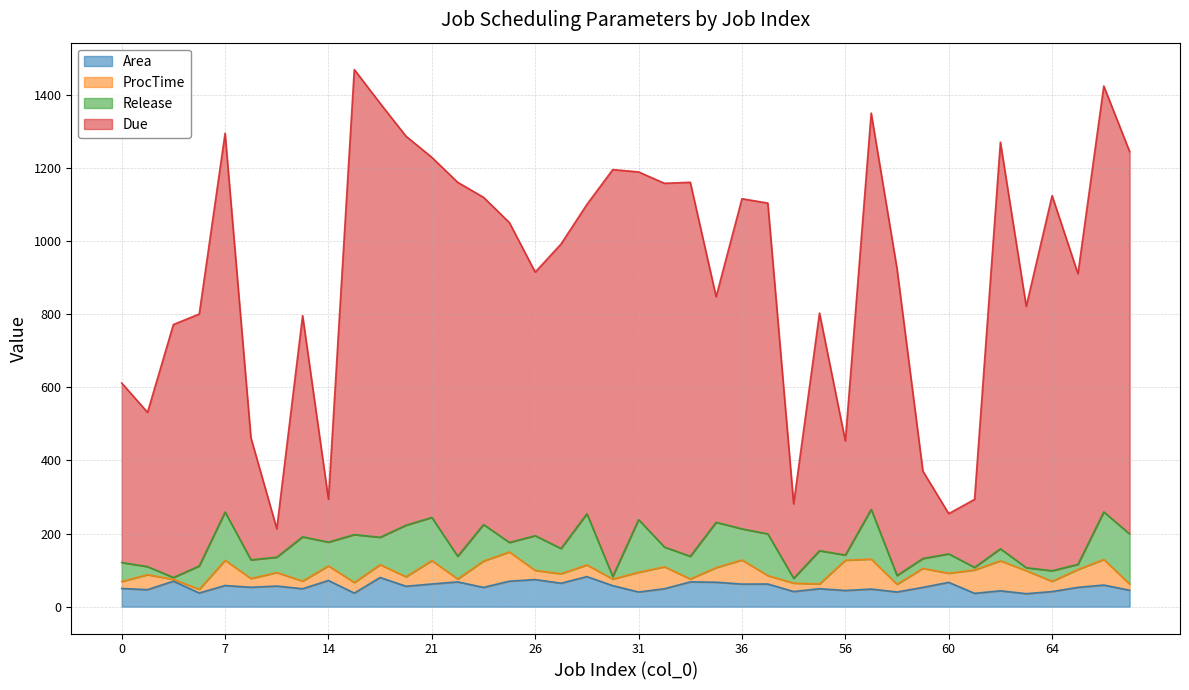

Does the chart display data point markers on the line(s)?

No